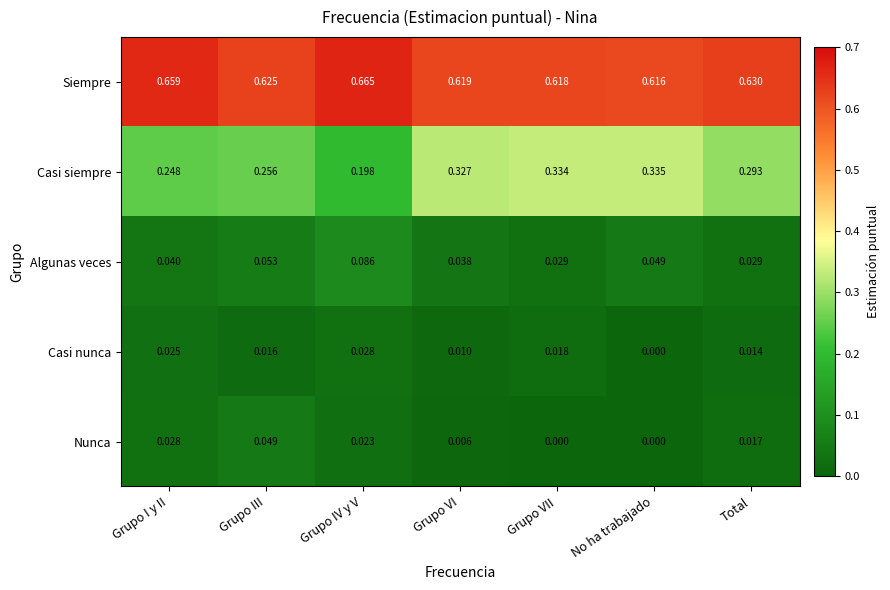

How many data points does each series have?

7